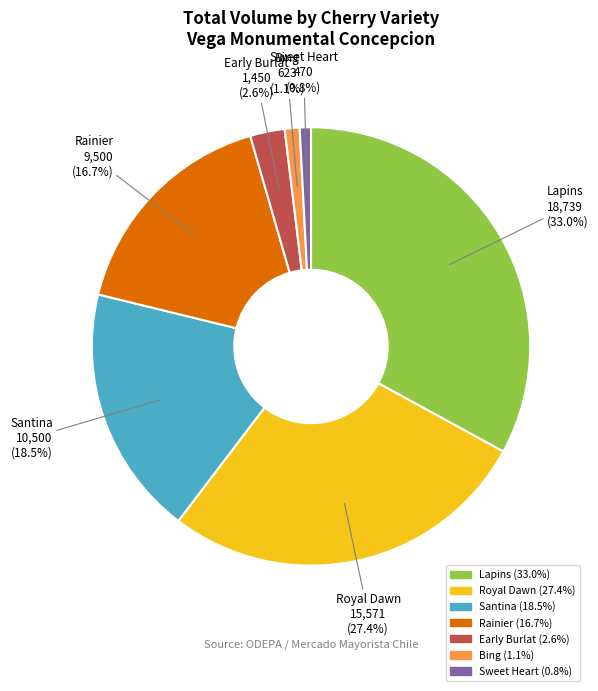

To the nearest percent, what is the combined percentage of Early Burlat and Sweet Heart?

3%